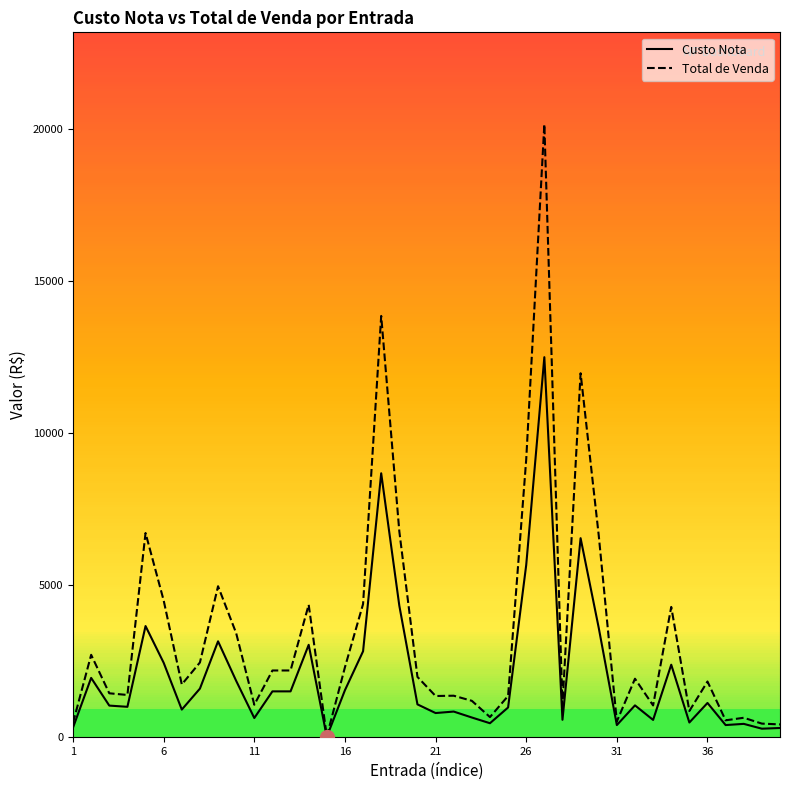

What is the highest value of the Custo Nota series?

12490.6